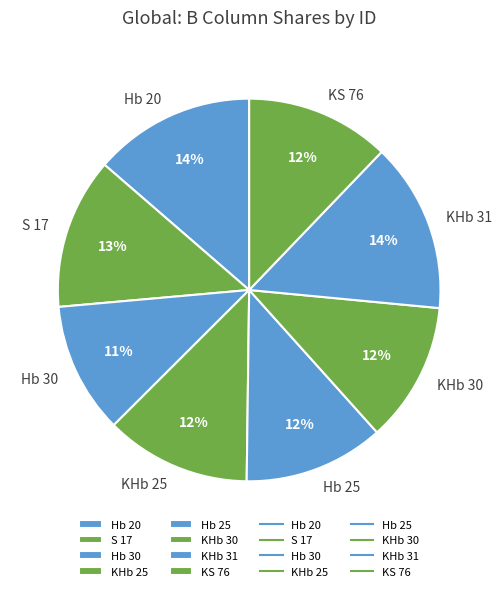

Which slice is the smallest?

Hb 30